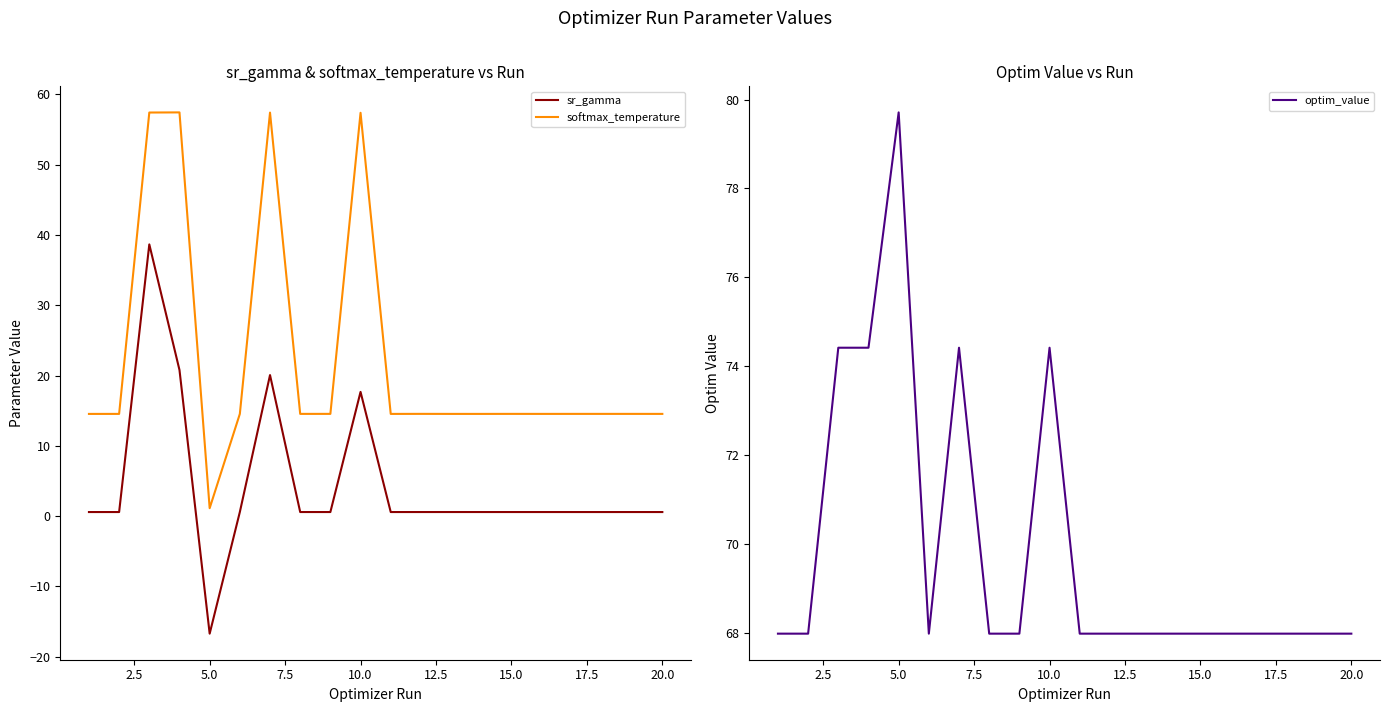

How many distinct data groups are displayed?

3